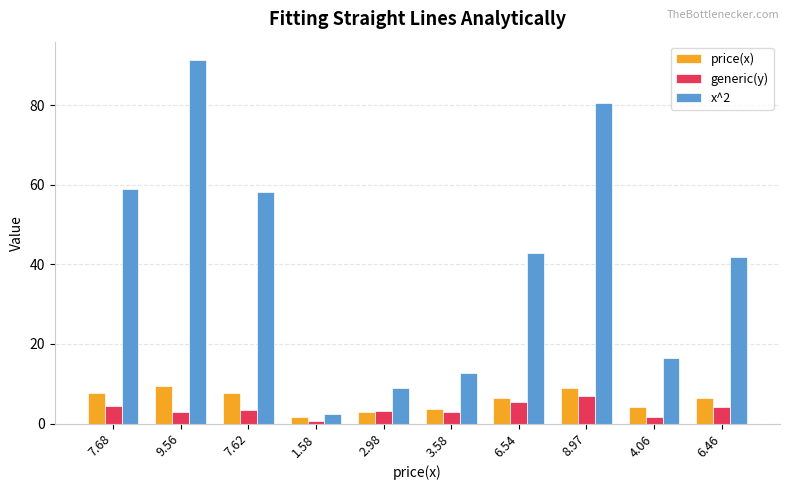

True or false: x^2 has a value of 15.0 at 7.68.

False